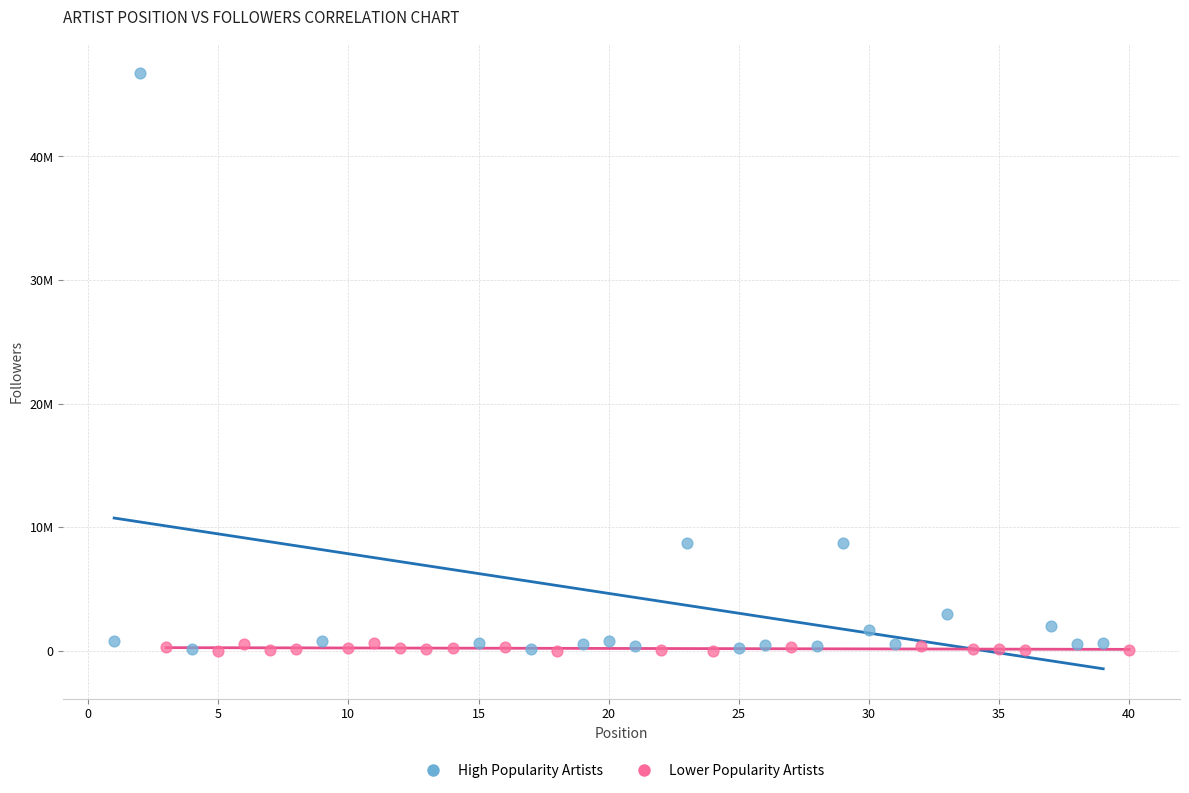

What are all the series names shown in the legend?

High Popularity Artists, Lower Popularity Artists